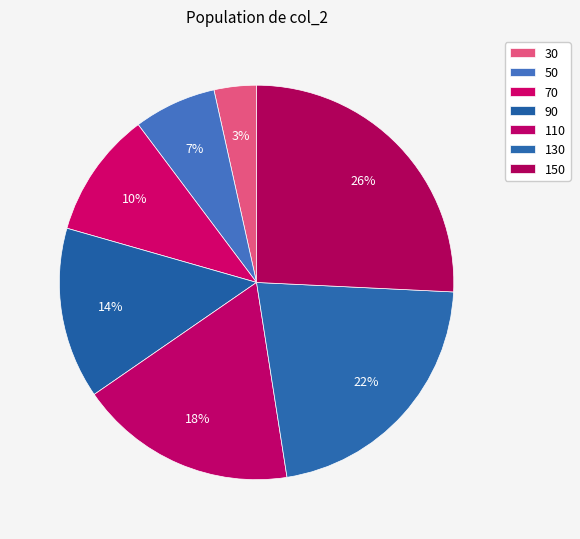

Which slice is the largest?

150